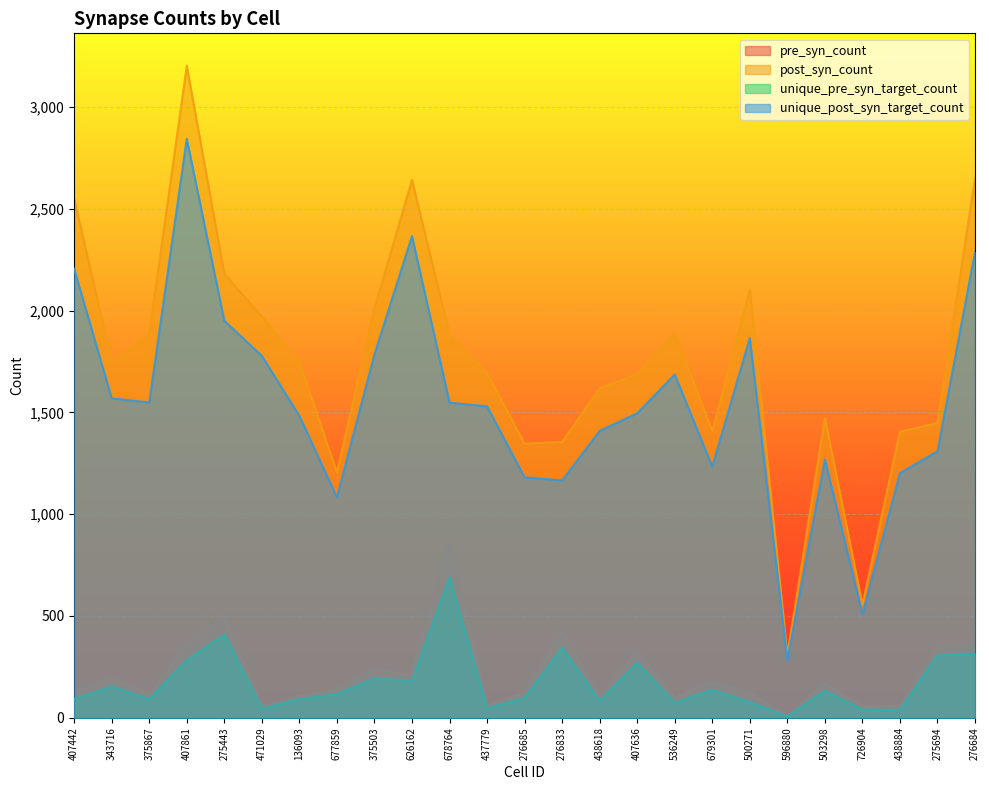

How many interior local valleys does the unique_pre_syn_target_count series have?

8